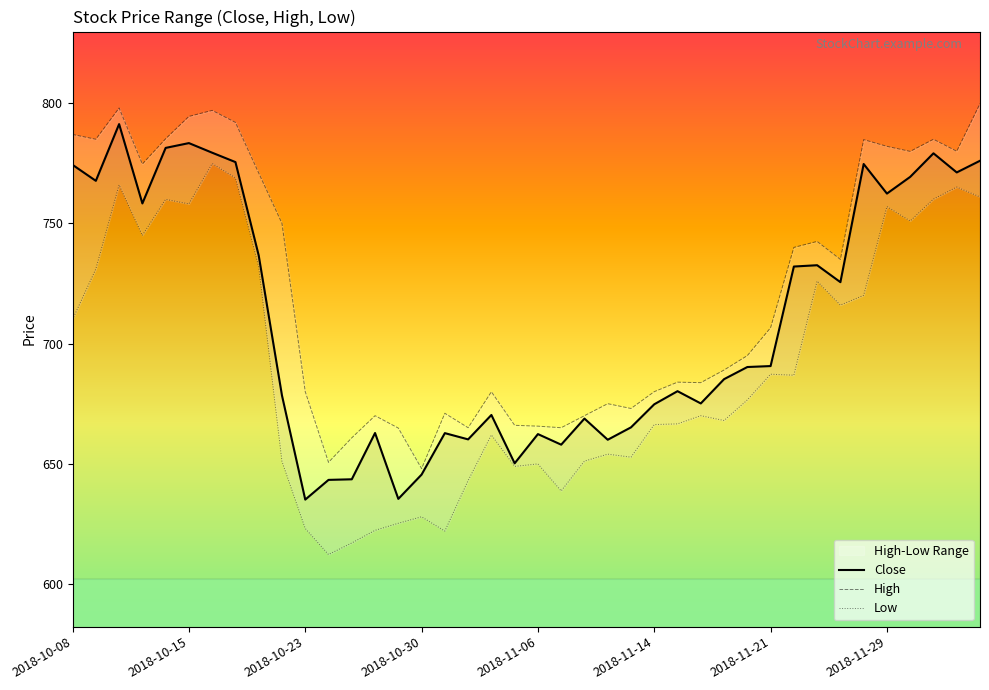

At which label does High first exceed 706?

2018-10-08